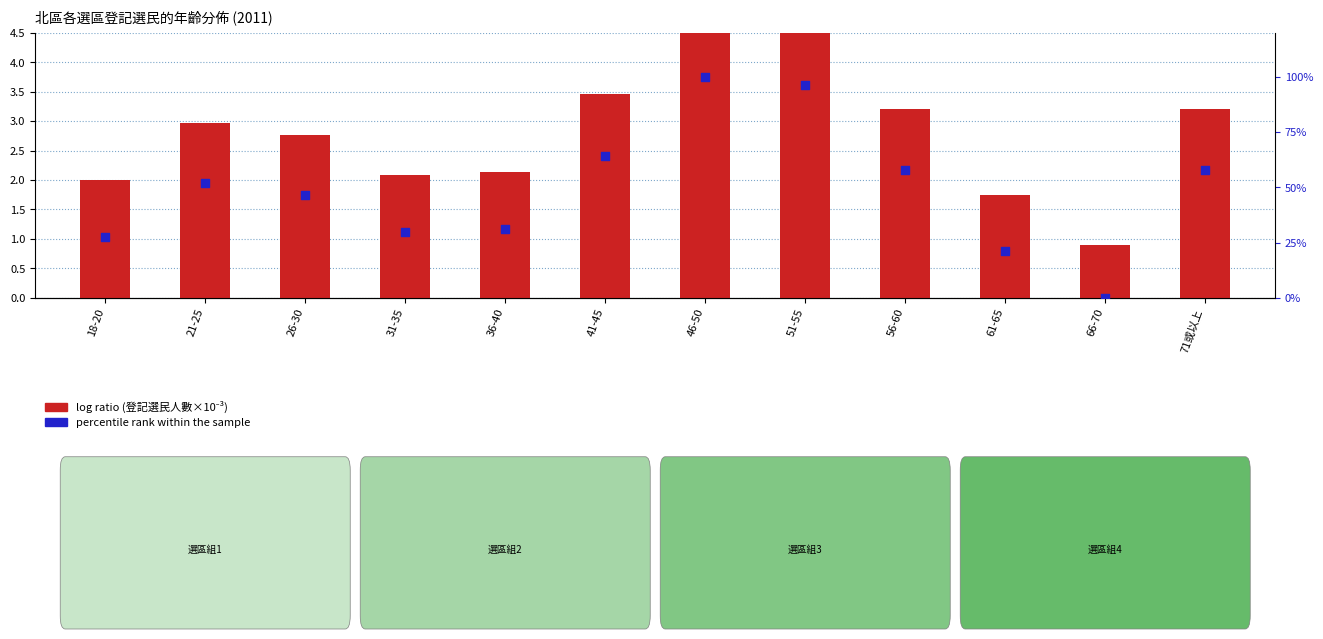

At how many categories does at least one series exceed 51?

6